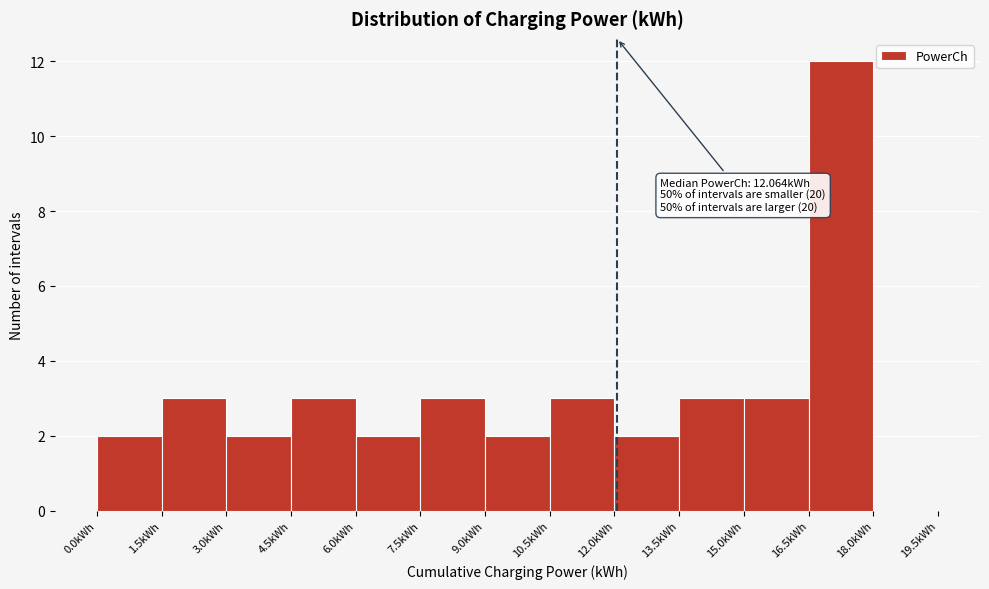

Which range on the x-axis has the tallest bar?

16.5 to 18.0